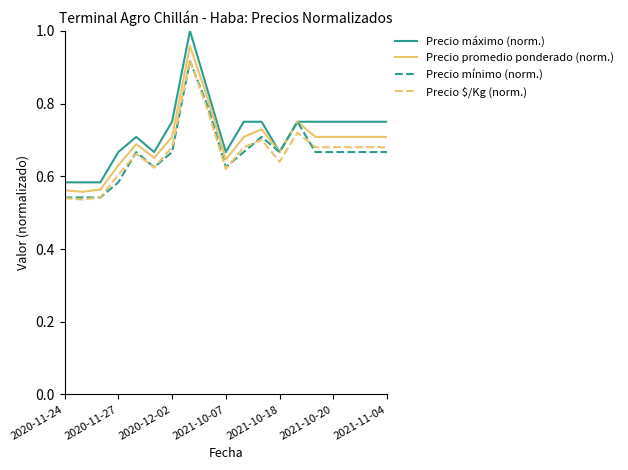

Which series has the widest spread of values?

Precio máximo (norm.)